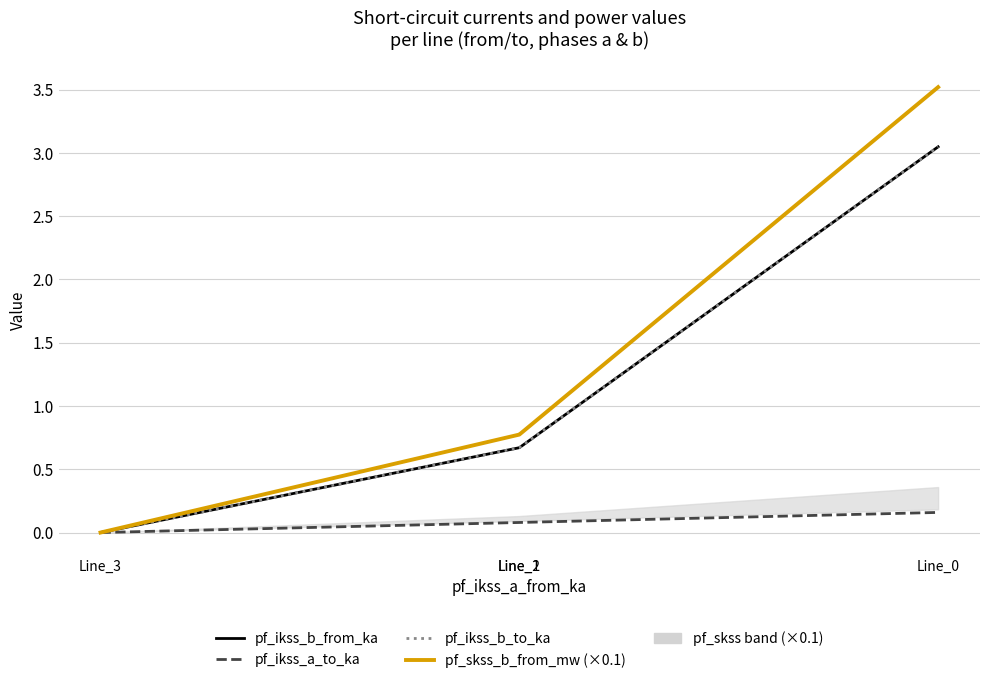

Which series has the largest range (max minus min)?

pf_skss_b_from_mw (scaled)